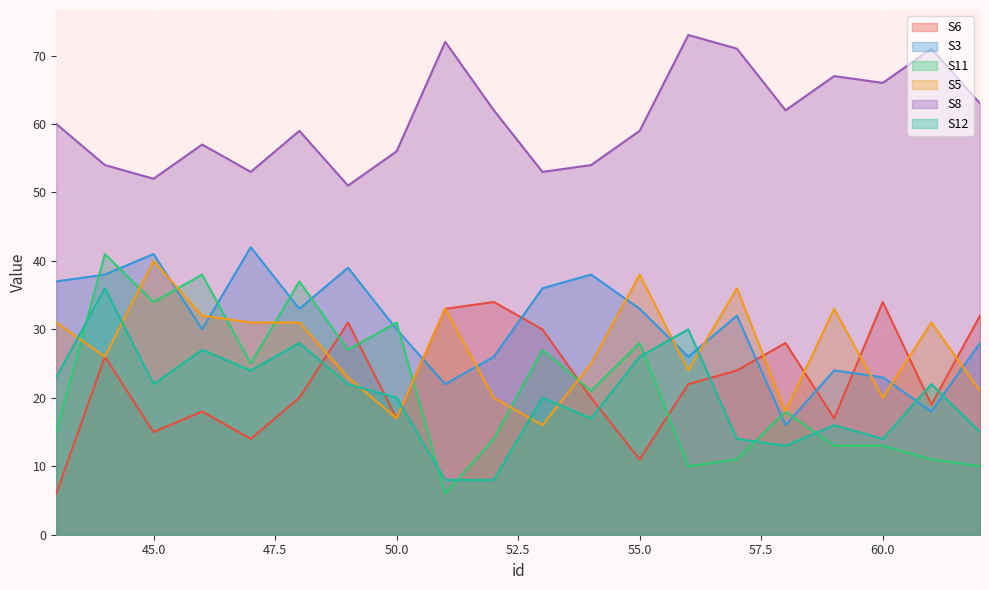

At how many categories does at least one series exceed 21?

20